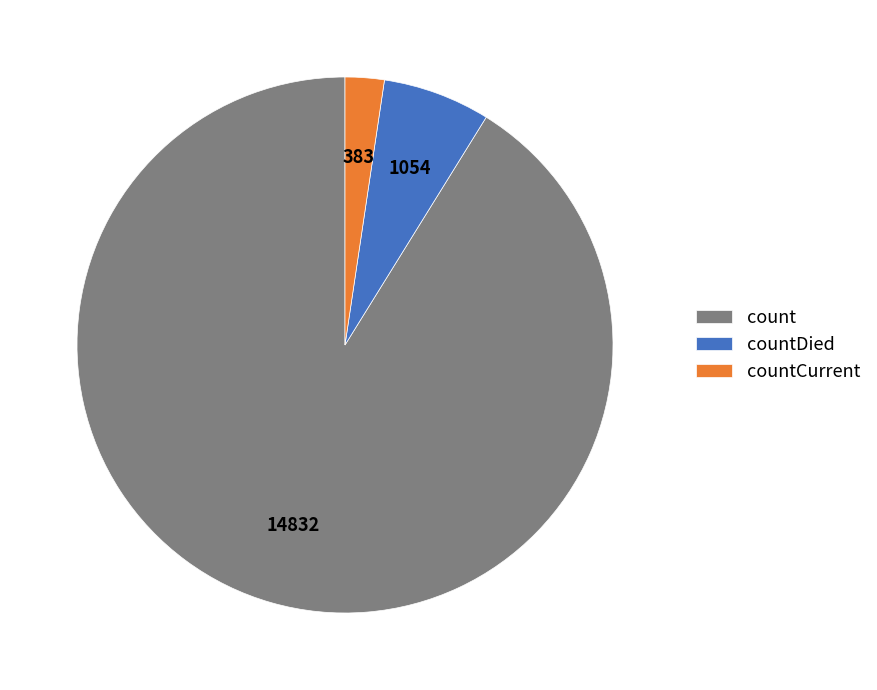

Is there a majority slice in this chart?

Yes